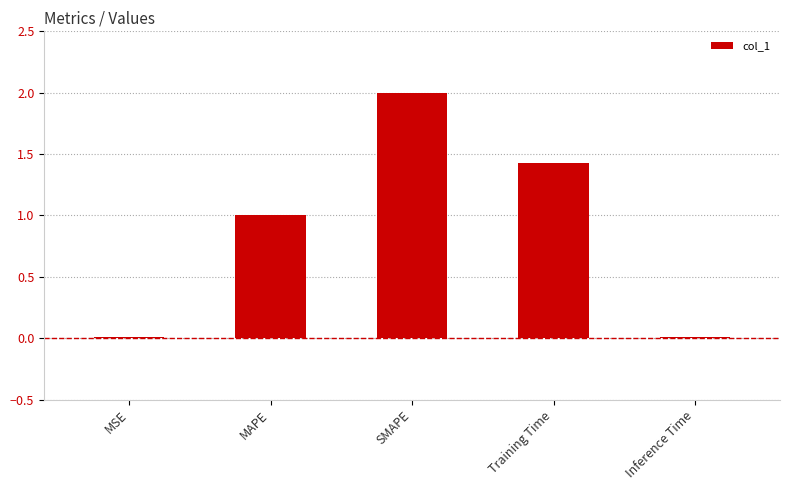

What is the average value?

0.9